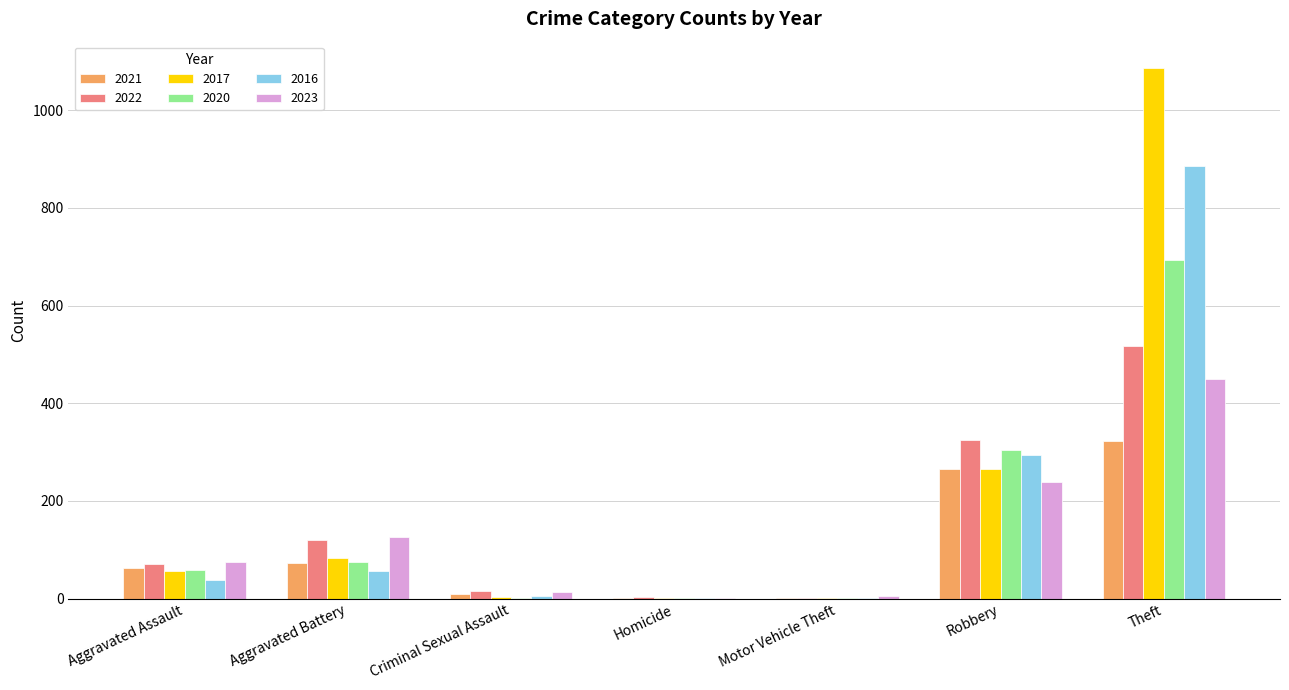

Is the value of 2020 at Aggravated Assault greater than the value of 2021 at Homicide?

Yes